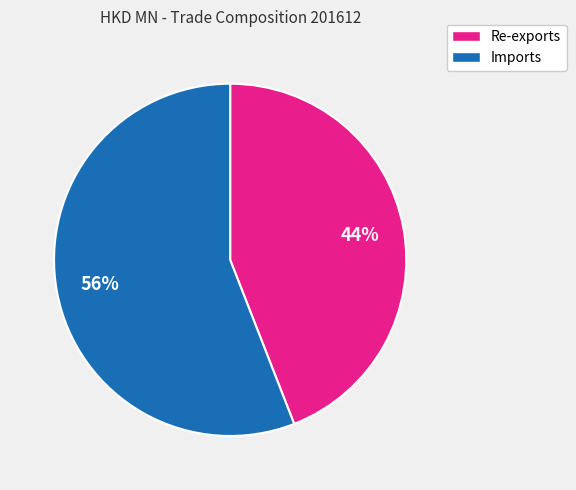

Do Imports and Re-exports together represent more than half of the pie?

Yes